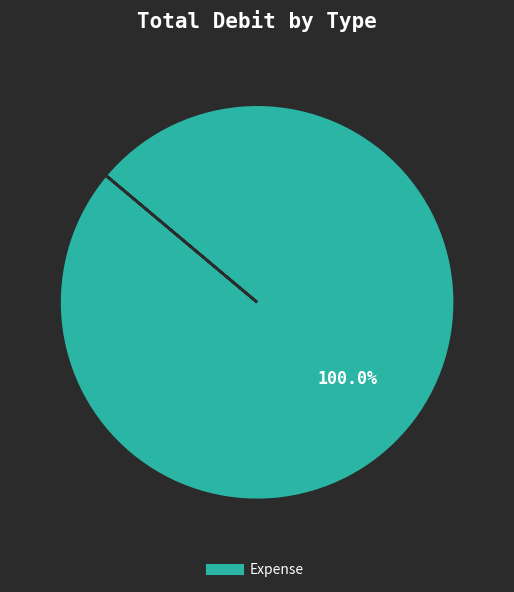

Is there any slice that represents more than half of the pie?

Yes